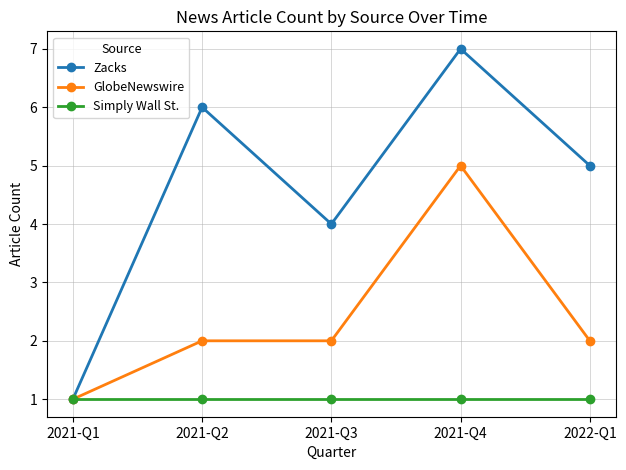

At which category is the sum across all series the highest?

2021-Q4